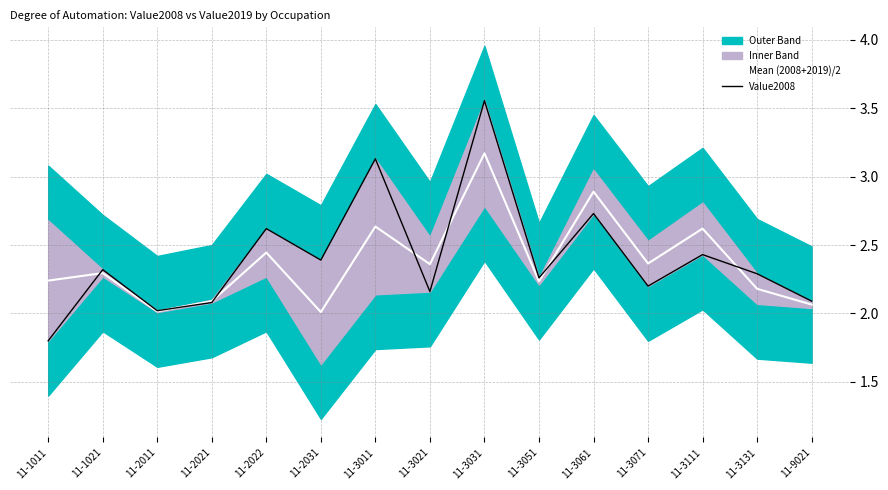

What is the greatest value displayed?

3.6